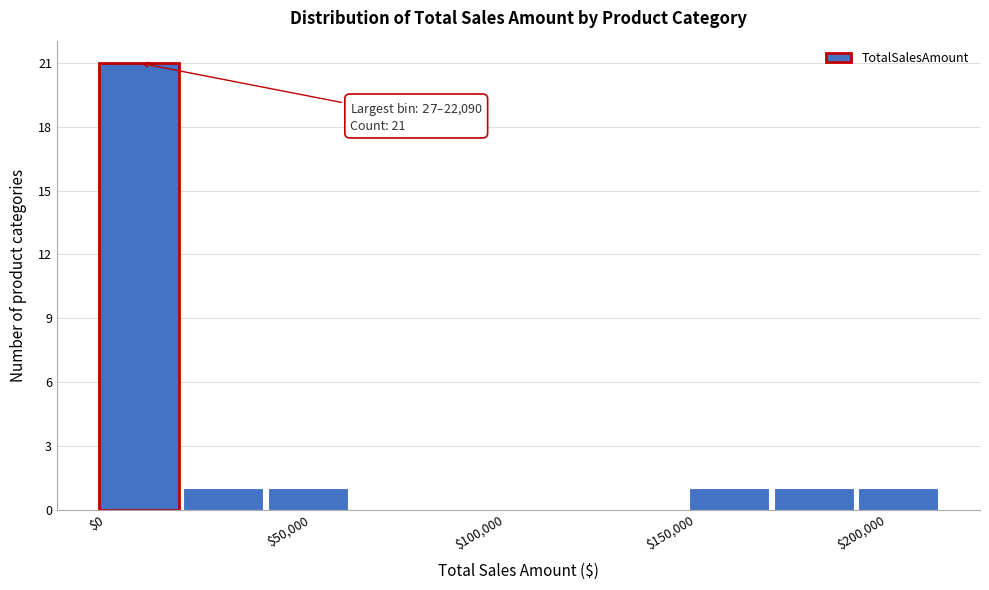

Which range on the x-axis has the tallest bar?

0 to 20000